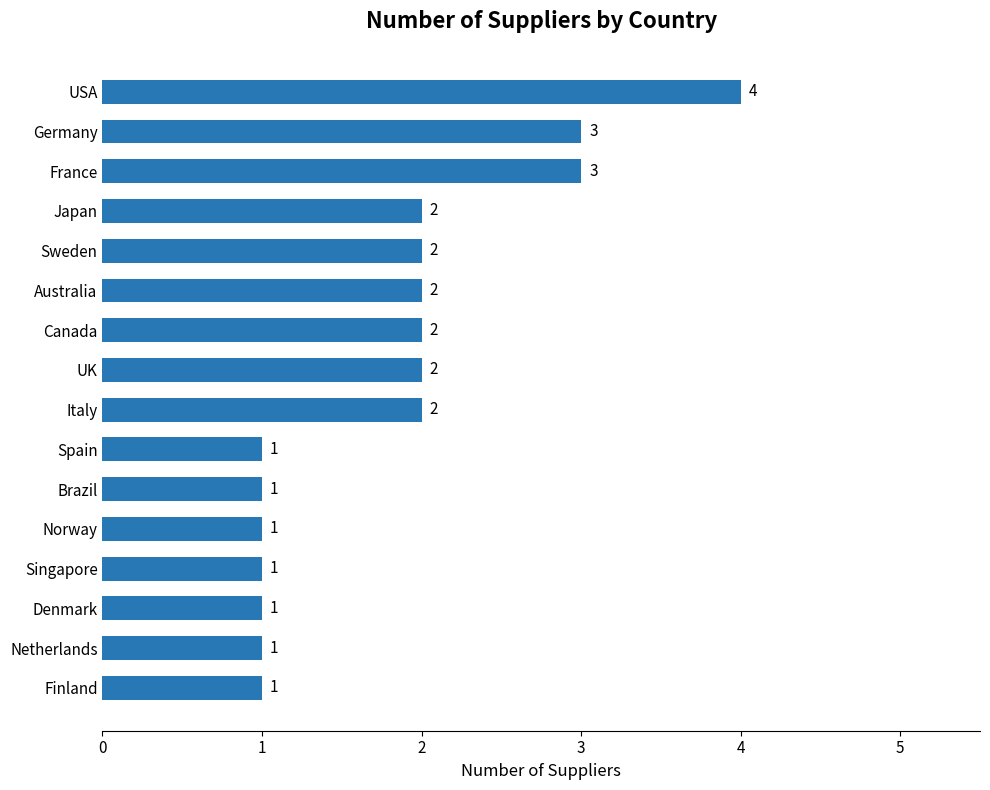

Which has a higher value, Australia or Germany?

Germany